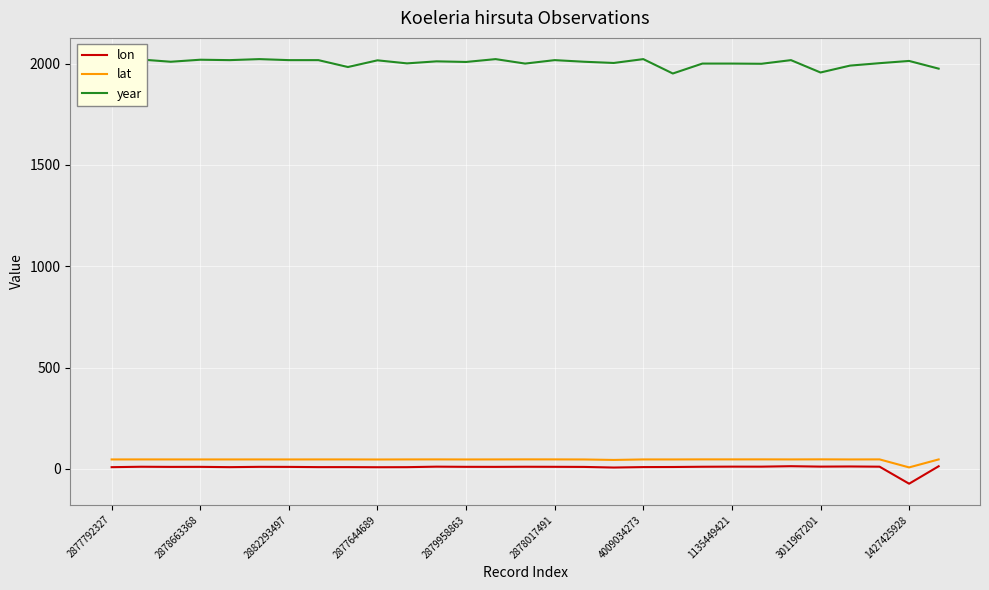

True or false: lat and year cross at least once.

False